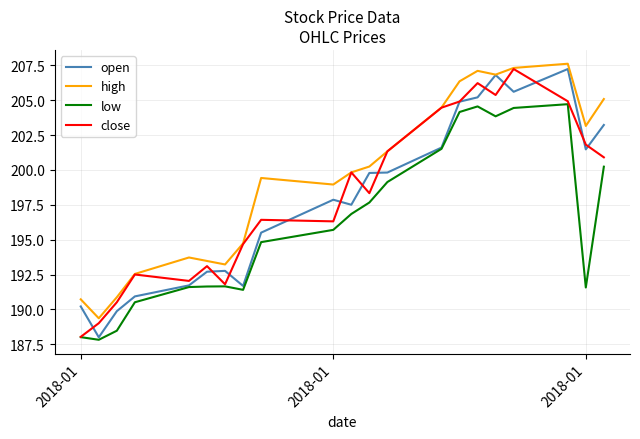

What is the difference between the second highest and minimum values in the open series?

18.8